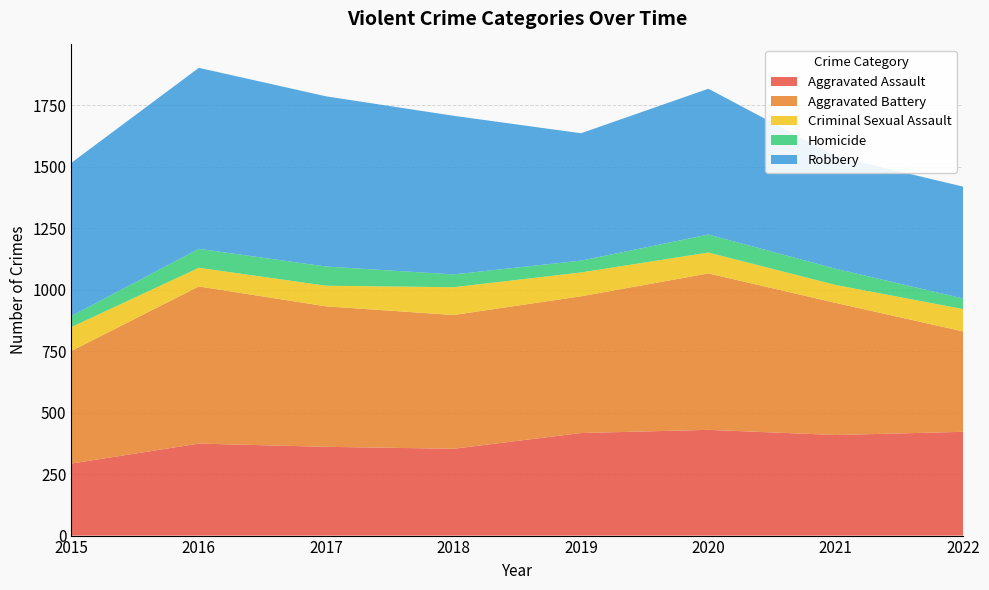

Reading left to right, list all the values displayed in this chart.

Aggravated Assault: 293	374	361	353	417	430	409	422
Aggravated Battery: 458	639	571	544	556	636	537	408
Criminal Sexual Assault: 97	76	84	113	97	85	73	91
Homicide: 45	77	78	52	48	73	66	43
Robbery: 623	736	692	645	518	593	457	455